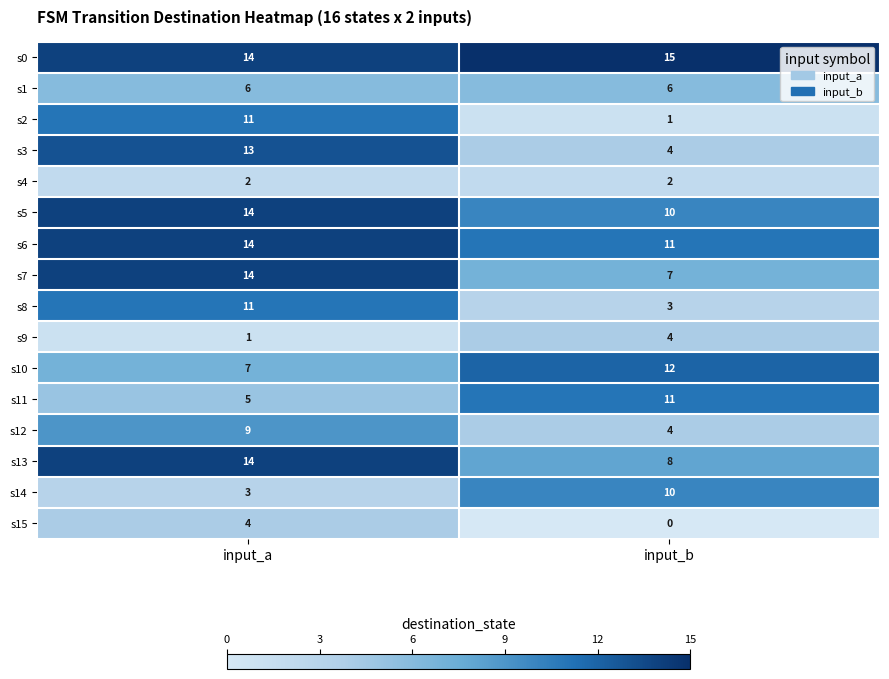

What is the total value across all series at input_b?

108